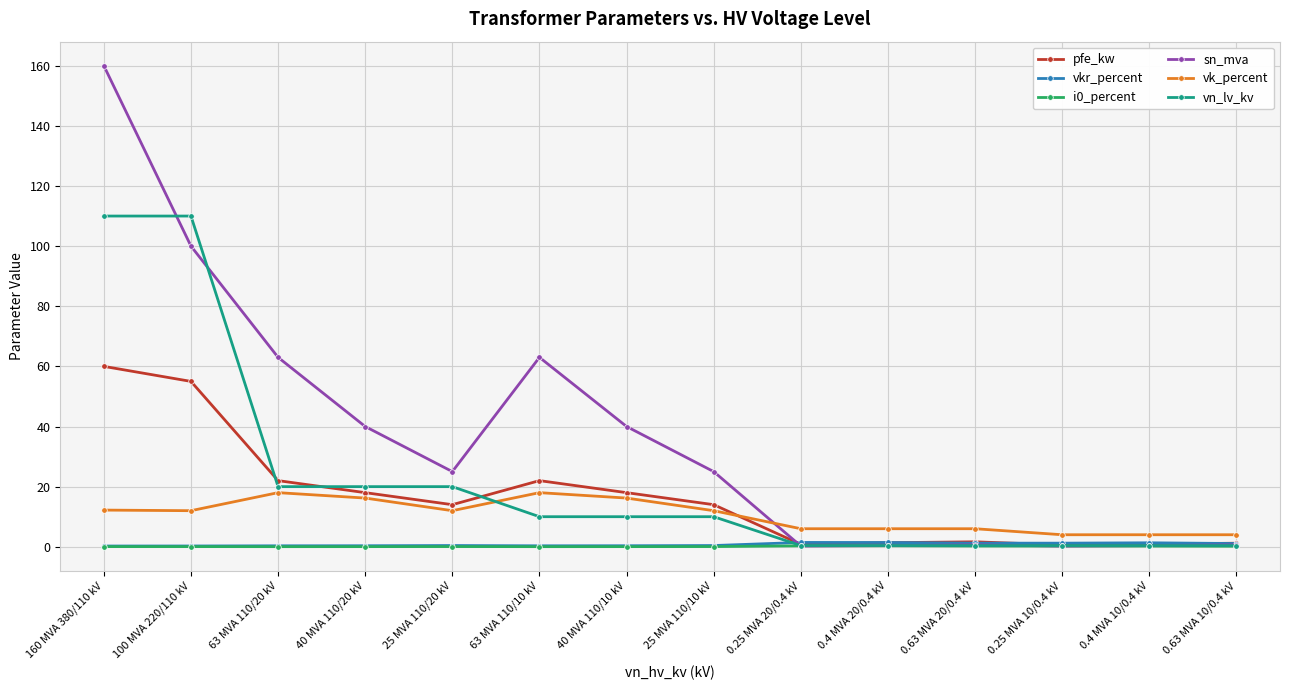

Which series has the largest range (max minus min)?

sn_mva